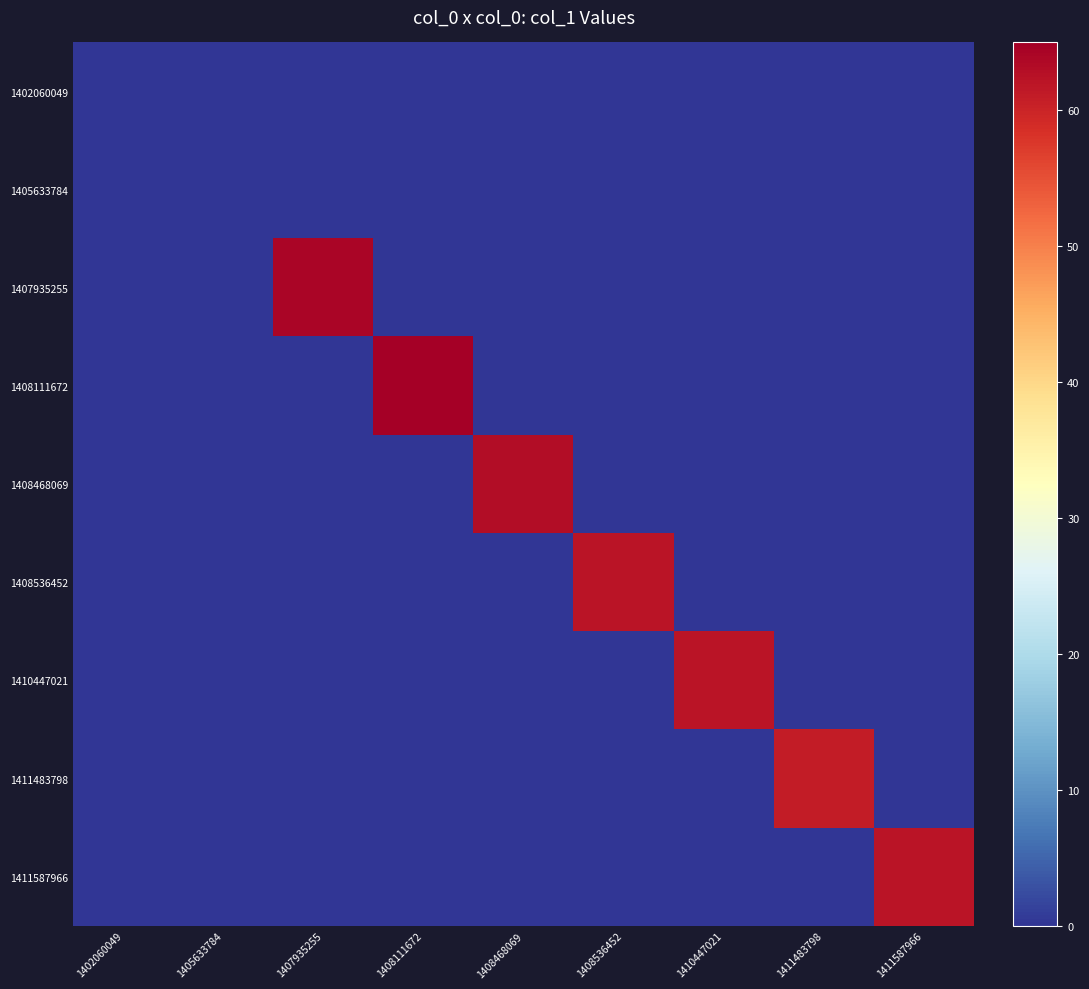

Reading left to right, transcribe all the data shown in this chart.

1402060049: 1402060049=0	1405633784=0	1407935255=0	1408111672=0	1408468069=0	1408536452=0	1410447021=0	1411483798=0	1411587966=0
1405633784: 1402060049=0	1405633784=0	1407935255=0	1408111672=0	1408468069=0	1408536452=0	1410447021=0	1411483798=0	1411587966=0
1407935255: 1402060049=0	1405633784=0	1407935255=64	1408111672=0	1408468069=0	1408536452=0	1410447021=0	1411483798=0	1411587966=0
1408111672: 1402060049=0	1405633784=0	1407935255=0	1408111672=65	1408468069=0	1408536452=0	1410447021=0	1411483798=0	1411587966=0
1408468069: 1402060049=0	1405633784=0	1407935255=0	1408111672=0	1408468069=63	1408536452=0	1410447021=0	1411483798=0	1411587966=0
1408536452: 1402060049=0	1405633784=0	1407935255=0	1408111672=0	1408468069=0	1408536452=62	1410447021=0	1411483798=0	1411587966=0
1410447021: 1402060049=0	1405633784=0	1407935255=0	1408111672=0	1408468069=0	1408536452=0	1410447021=62	1411483798=0	1411587966=0
1411483798: 1402060049=0	1405633784=0	1407935255=0	1408111672=0	1408468069=0	1408536452=0	1410447021=0	1411483798=61	1411587966=0
1411587966: 1402060049=0	1405633784=0	1407935255=0	1408111672=0	1408468069=0	1408536452=0	1410447021=0	1411483798=0	1411587966=62